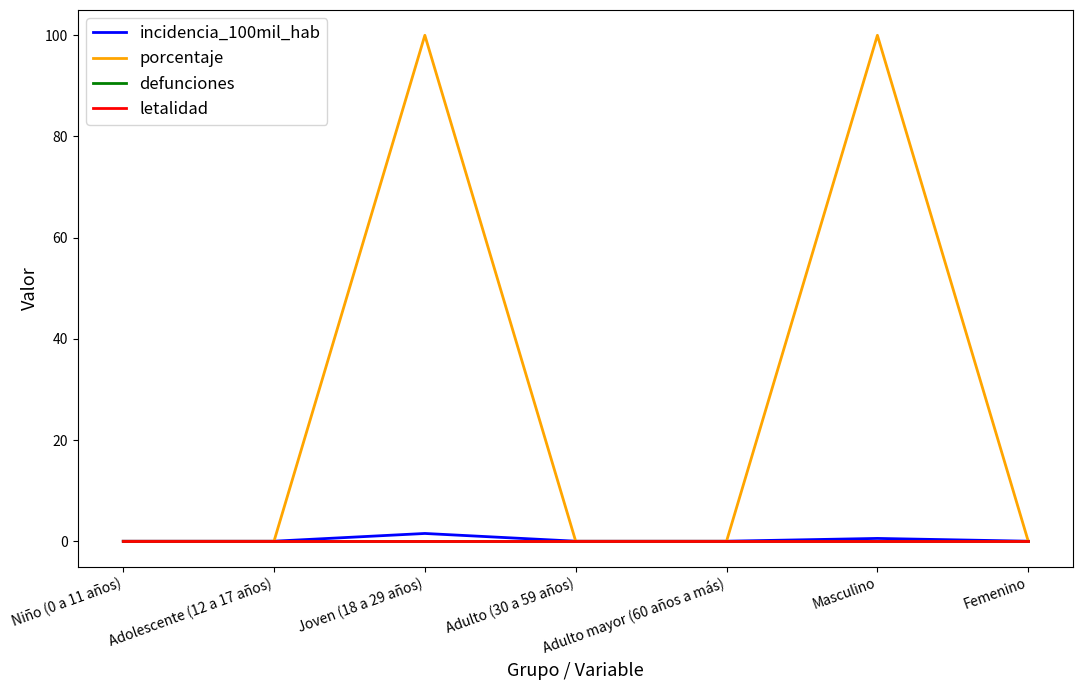

What is the difference between the maximum and second lowest values in the incidencia_100mil_hab series?

1.5